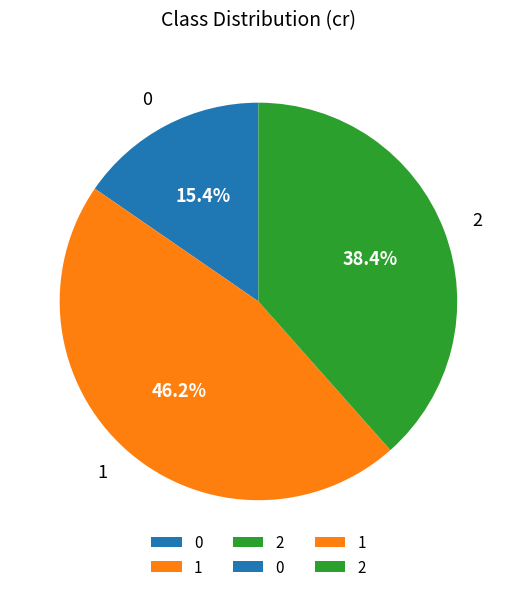

Does any single category account for the majority?

No